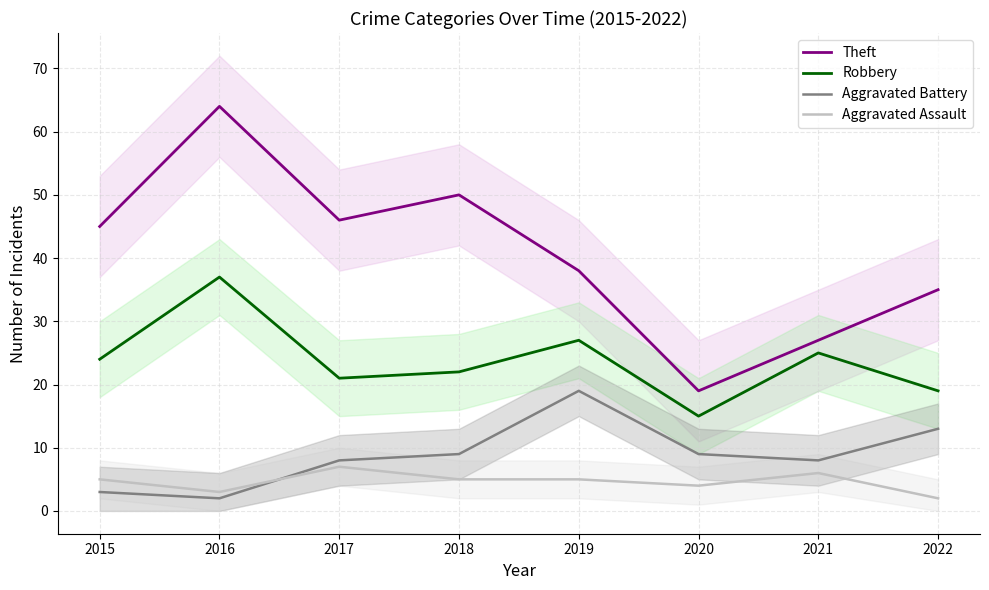

What is the minimum value for Aggravated Battery?

2